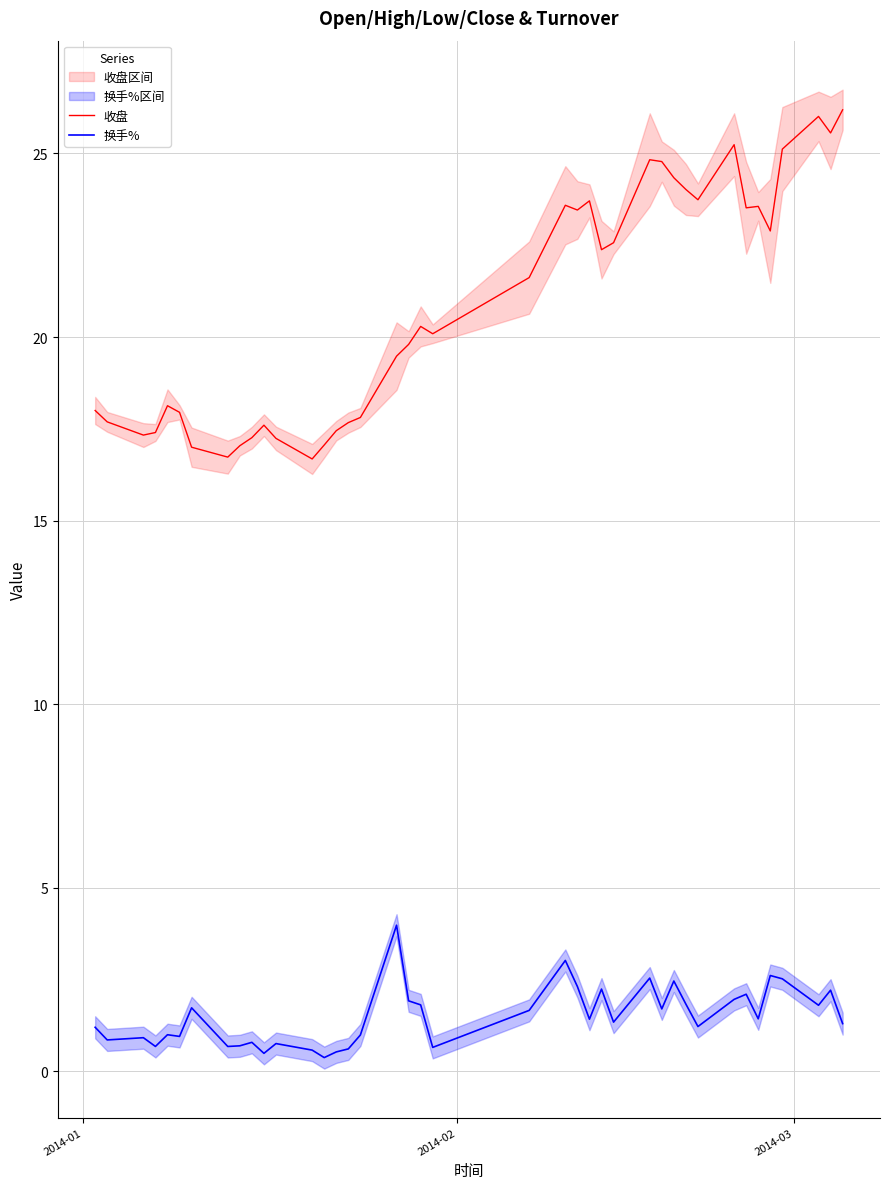

What is the lowest value of the 收盘 series?

16.7